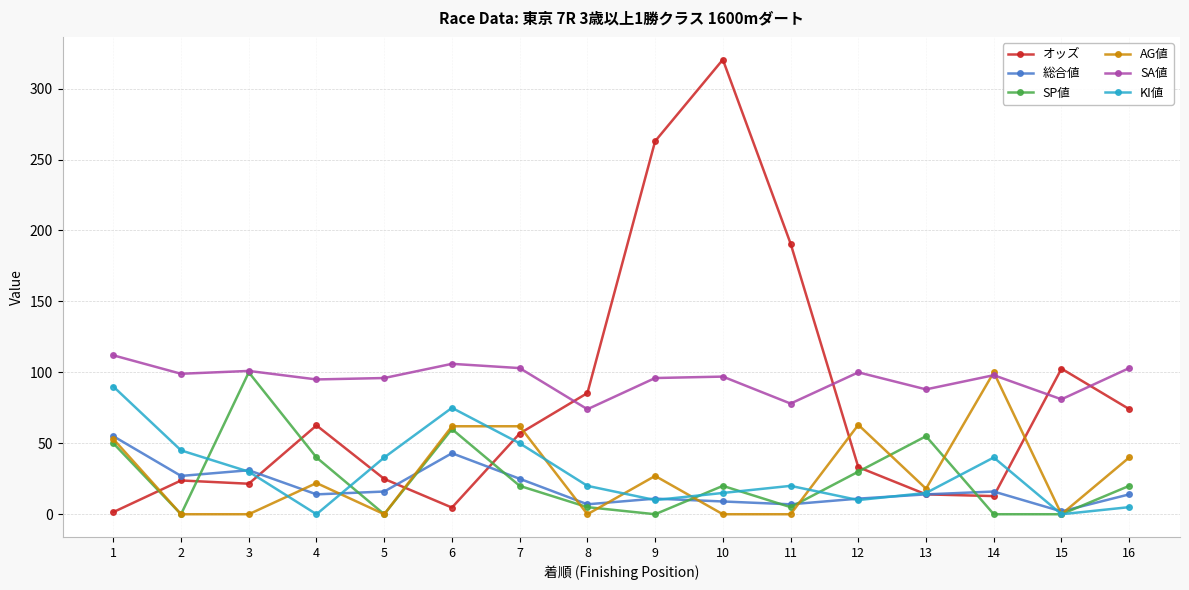

What is the value of the オッズ point at the 9th from the left?

262.9